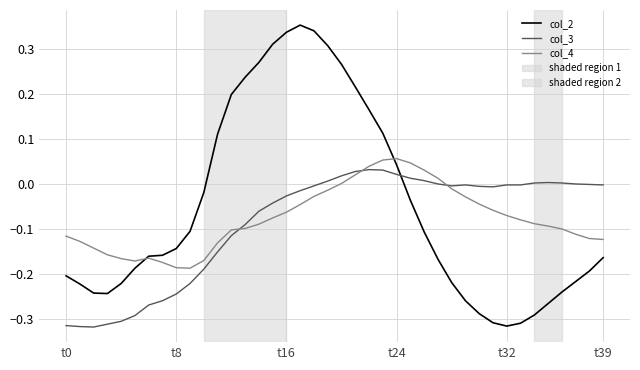

Which series has the largest range (max minus min)?

col_2